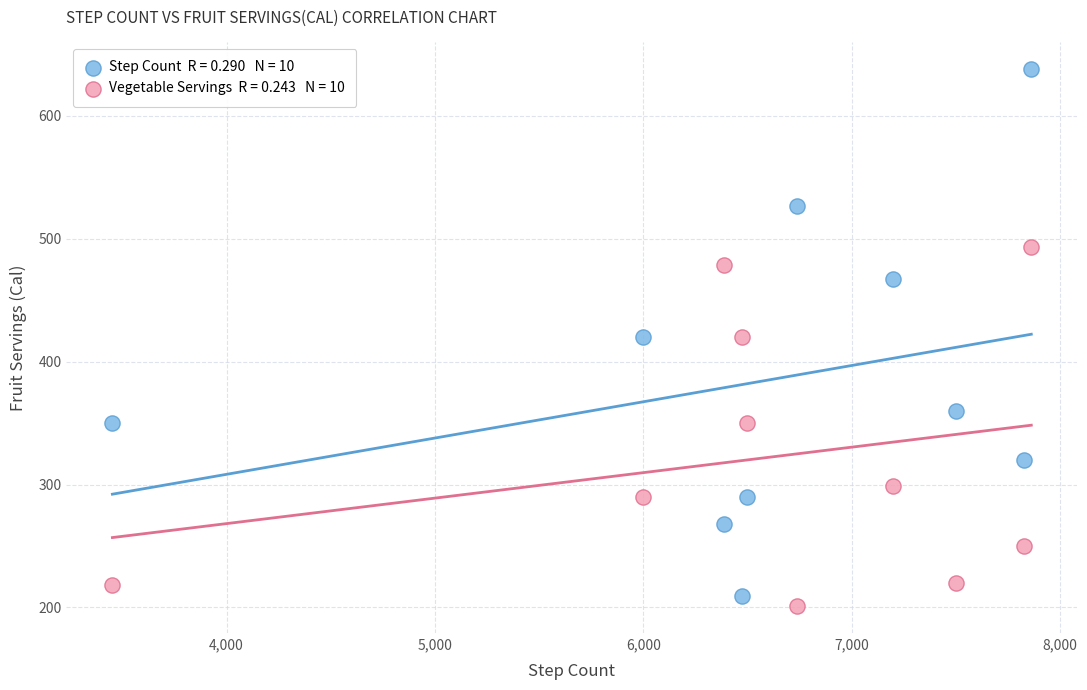

Across all data points, what is the range of X values (max minus min)?

4411